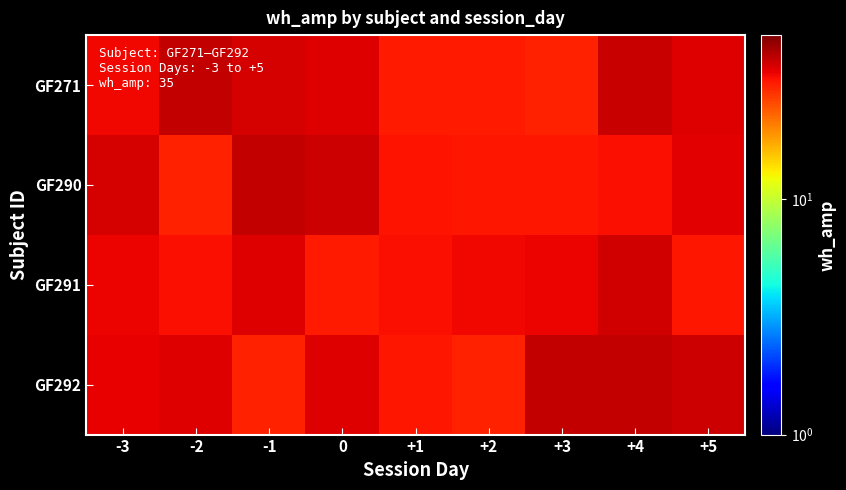

Which series has the largest range (max minus min)?

GF290